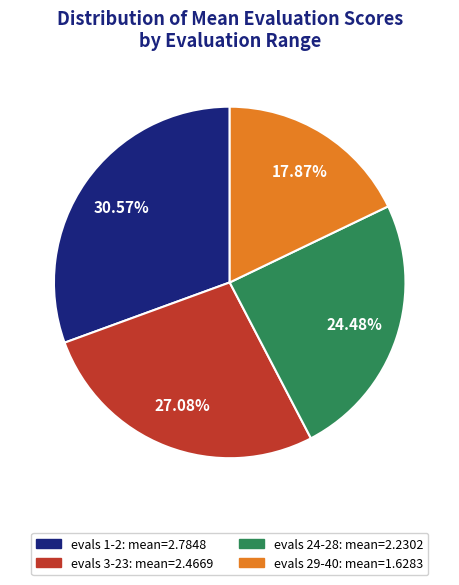

To the nearest percent, what portion does evals 1-2 represent?

31%